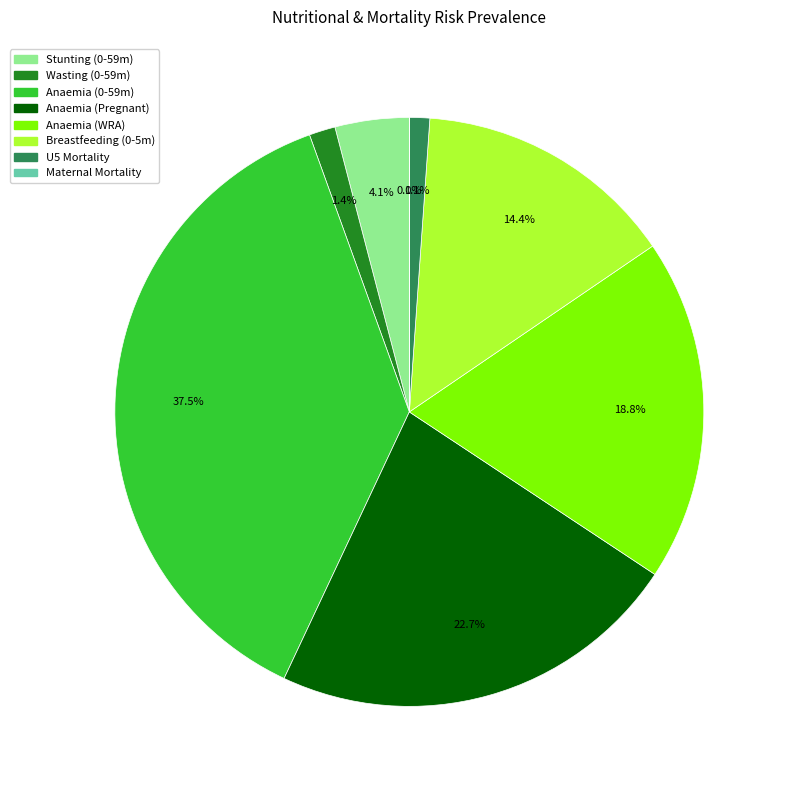

Is there any slice that represents more than half of the pie?

No